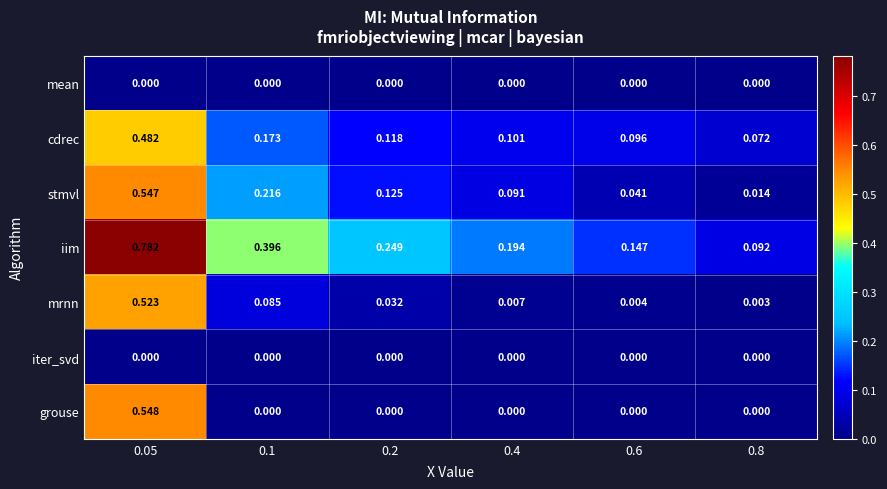

Which series has the largest total across all categories?

iim